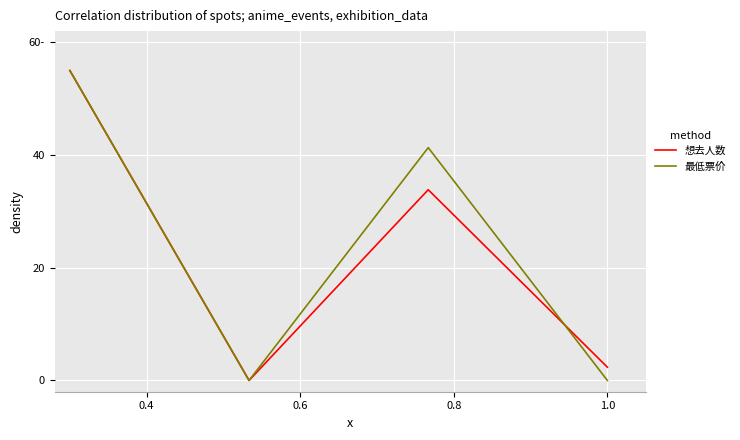

What are all the series names shown in the legend?

想去人数, 最低票价